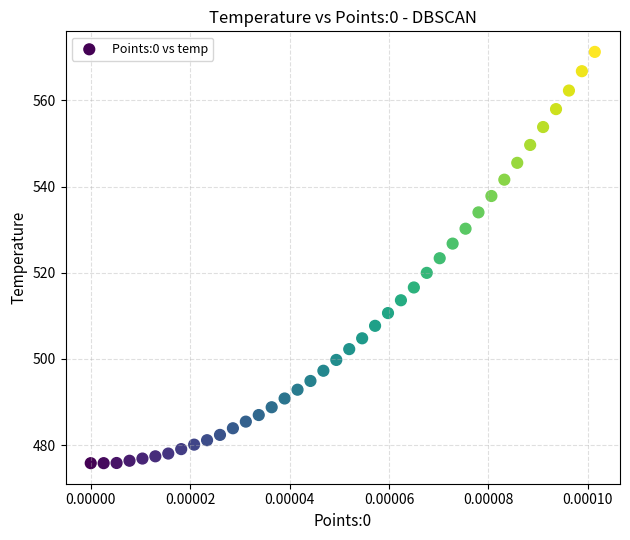

What is the range of Y values (max minus min)?

95.5